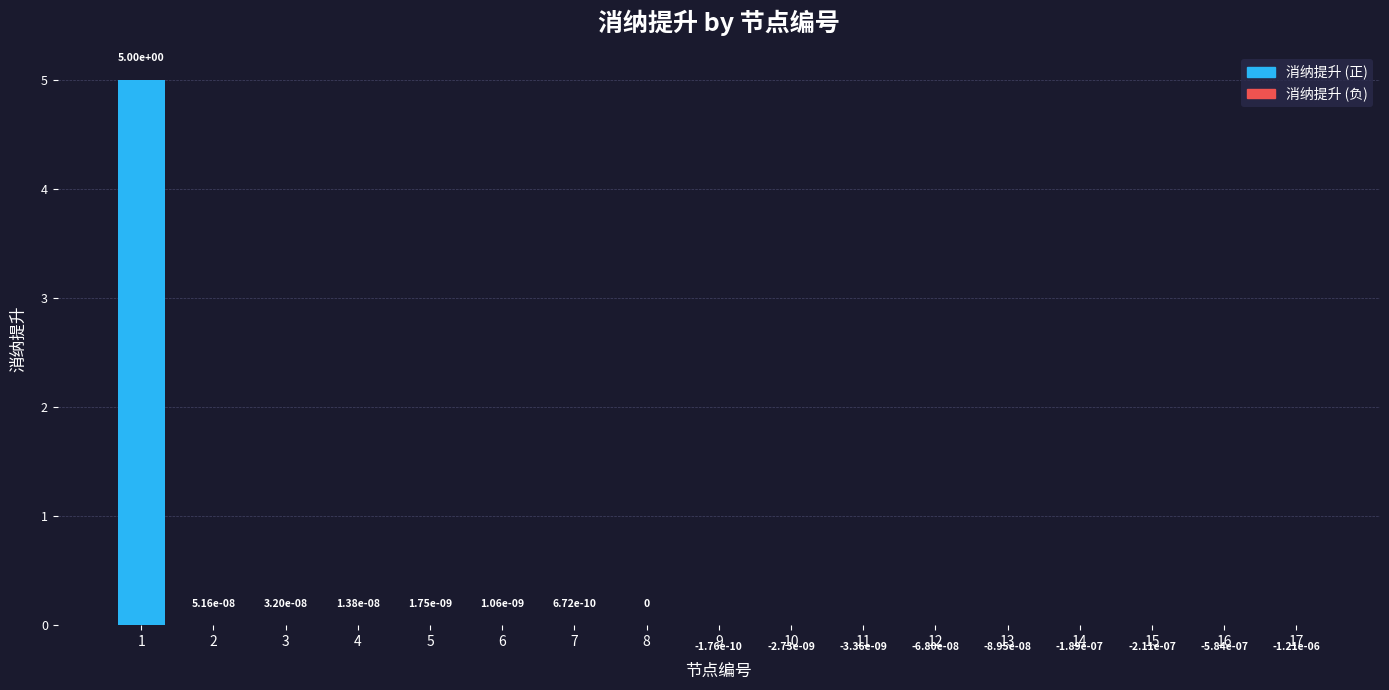

Is it true that the value at 12 is -0.0?

True